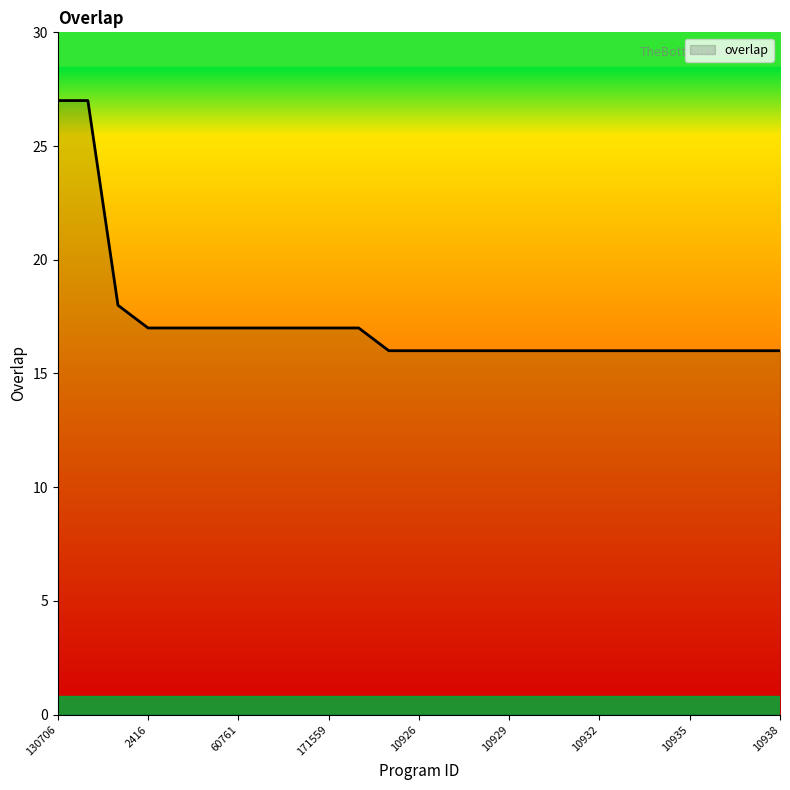

What is the greatest value displayed?

27